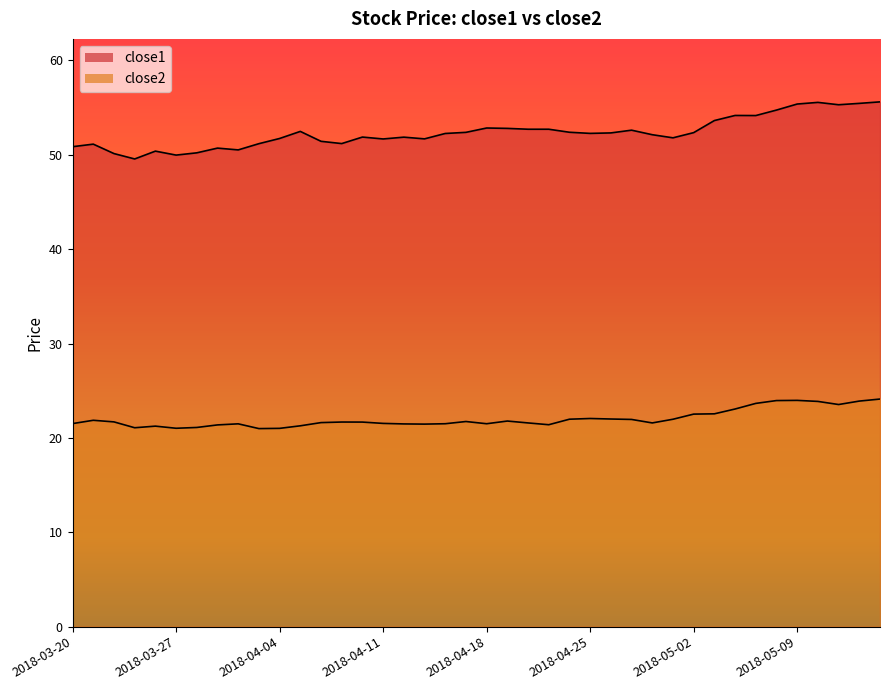

At which category does close1 reach its first local valley?

2018-03-23